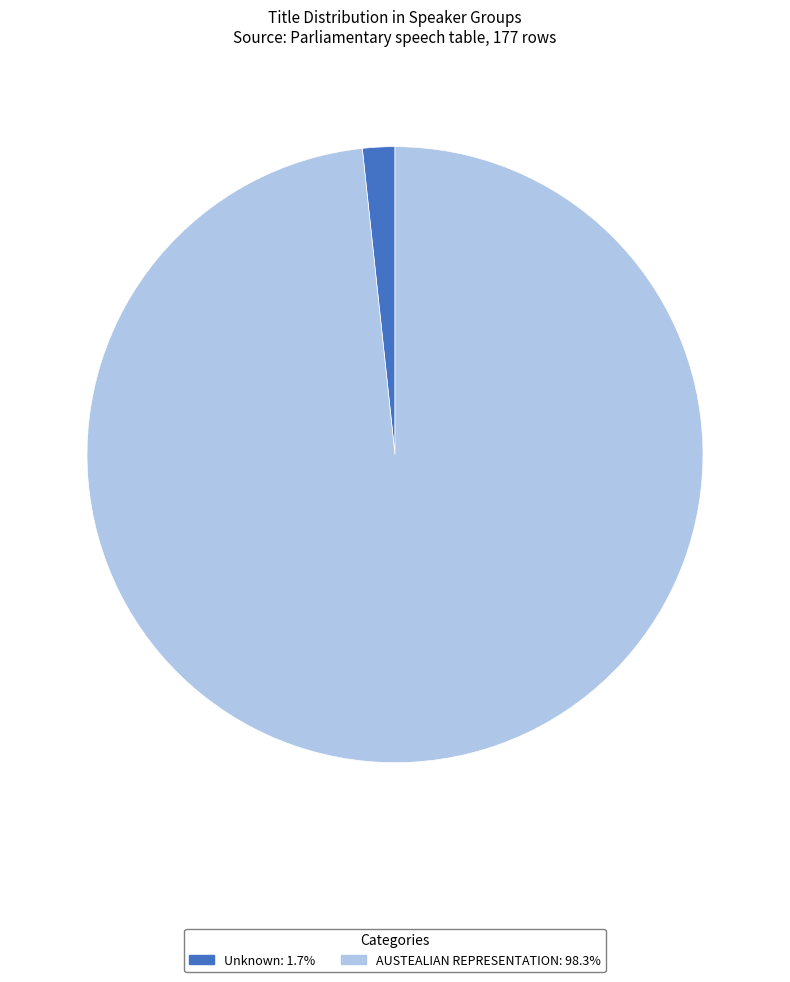

Does any single category account for the majority?

Yes